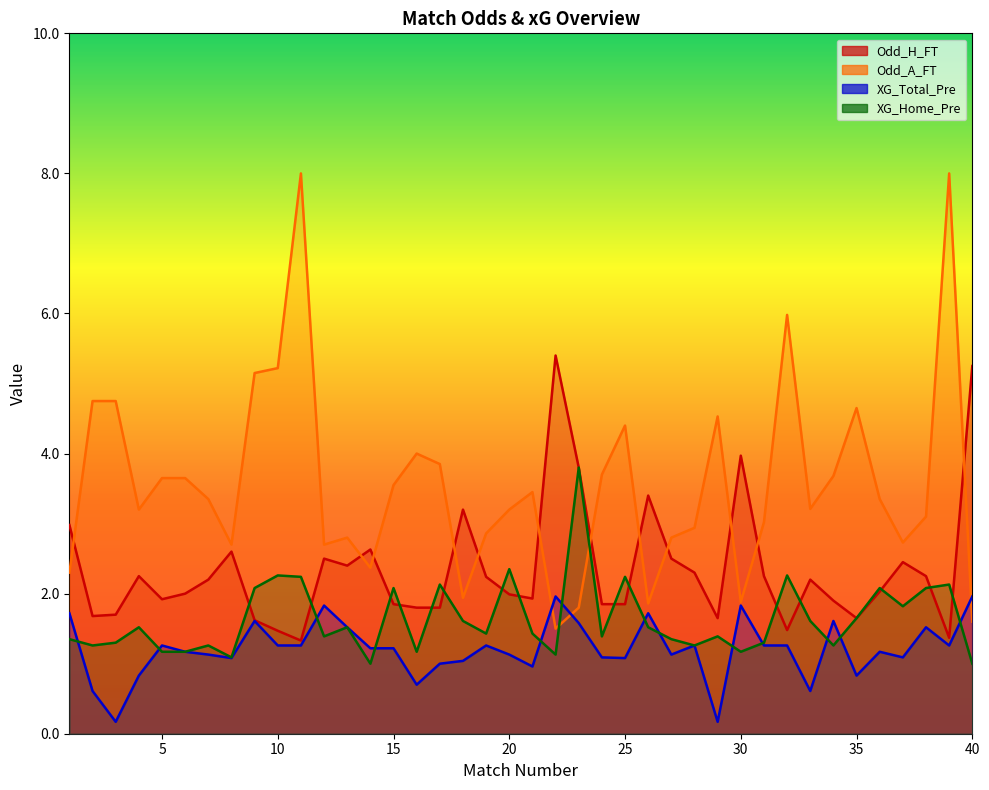

How many values in the XG_Total_Pre series exceed 1?

31